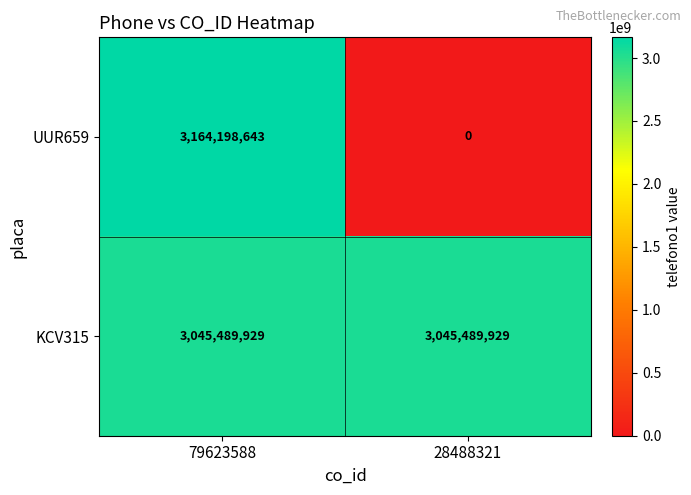

Reading right to left, what are all the values shown in this chart?

UUR659: 28488321=0	79623588=3164198643
KCV315: 28488321=3045489929	79623588=3045489929